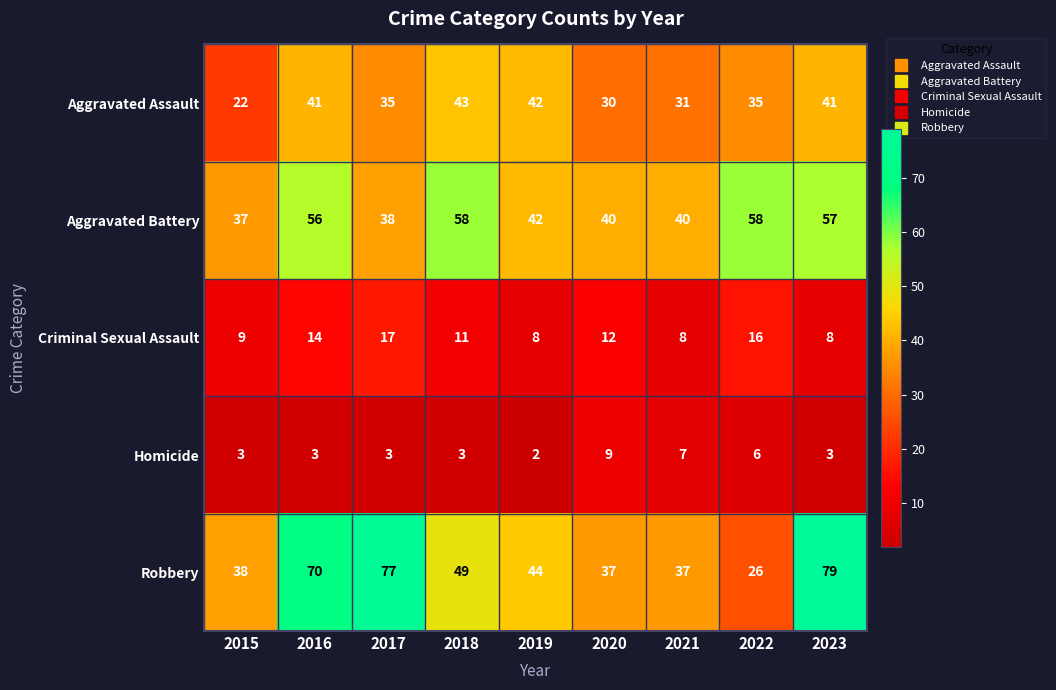

Is it true that Homicide equals 2 at 2020?

False